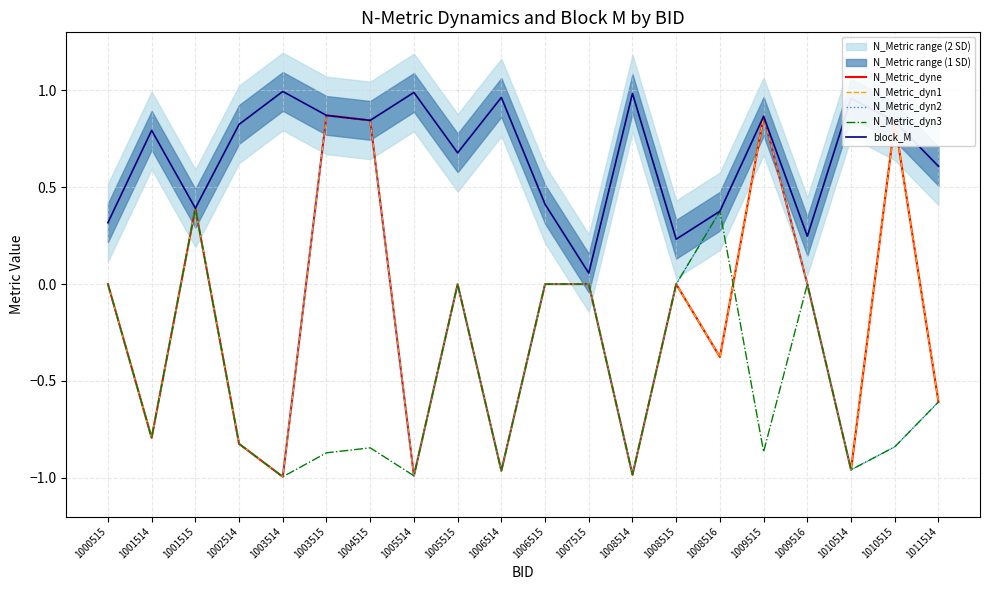

What is the highest value of the block_M series?

1.0